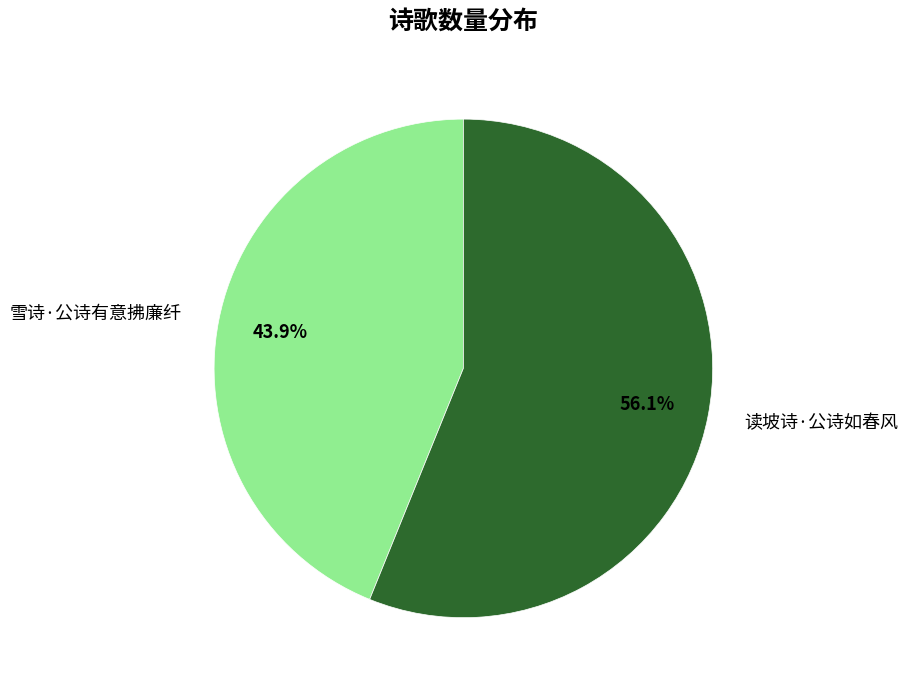

To the nearest percent, what percentage of the pie is 读坡诗·公诗如春风?

56%